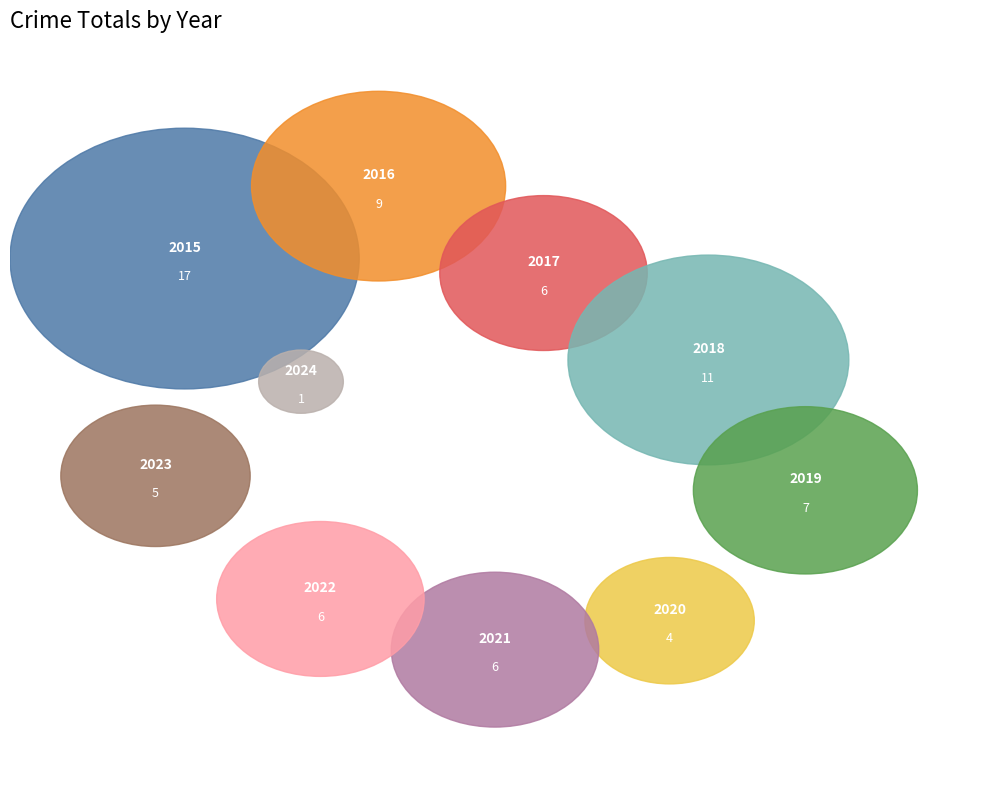

What is the change in value from 2016 to 2020?

-5